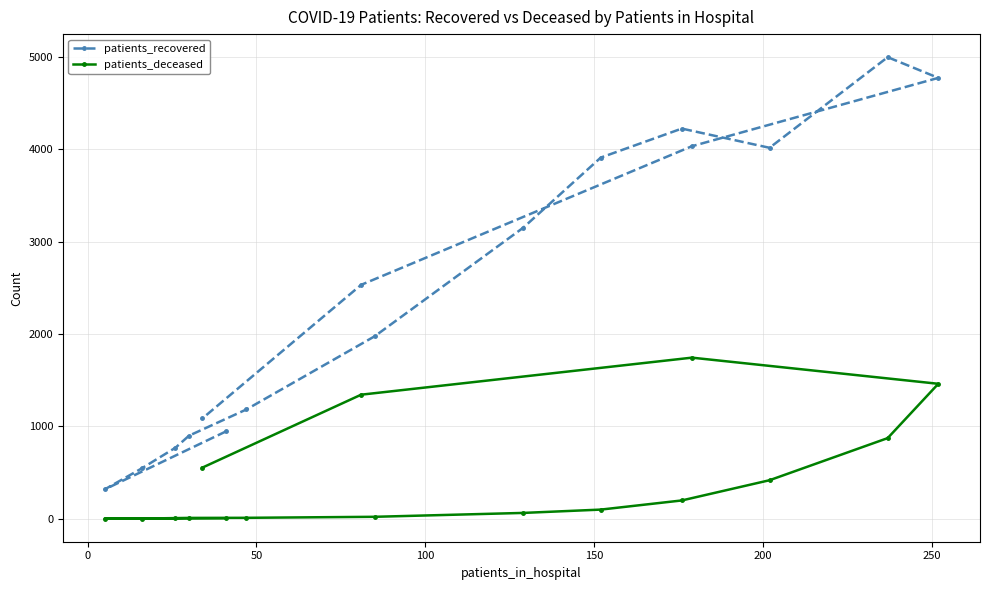

What is the minimum value for patients_deceased?

1